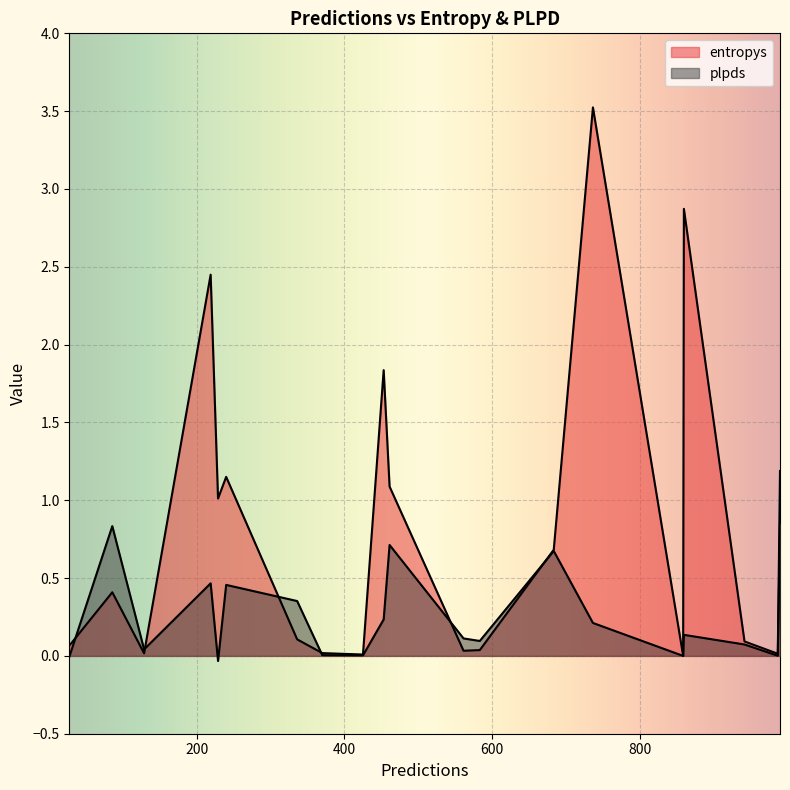

Which series has the widest spread of values?

entropys